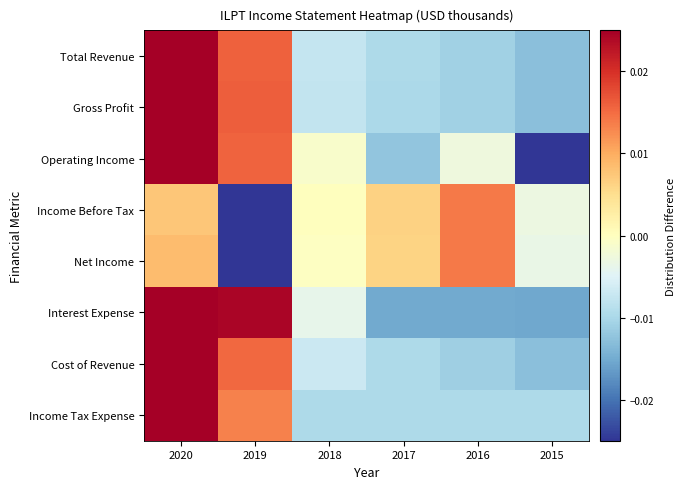

List the series in order of their peak value, highest first.

Income Tax Expense, Cost of Revenue, Total Revenue, Gross Profit, Operating Income, Interest Expense, Income Before Tax, Net Income